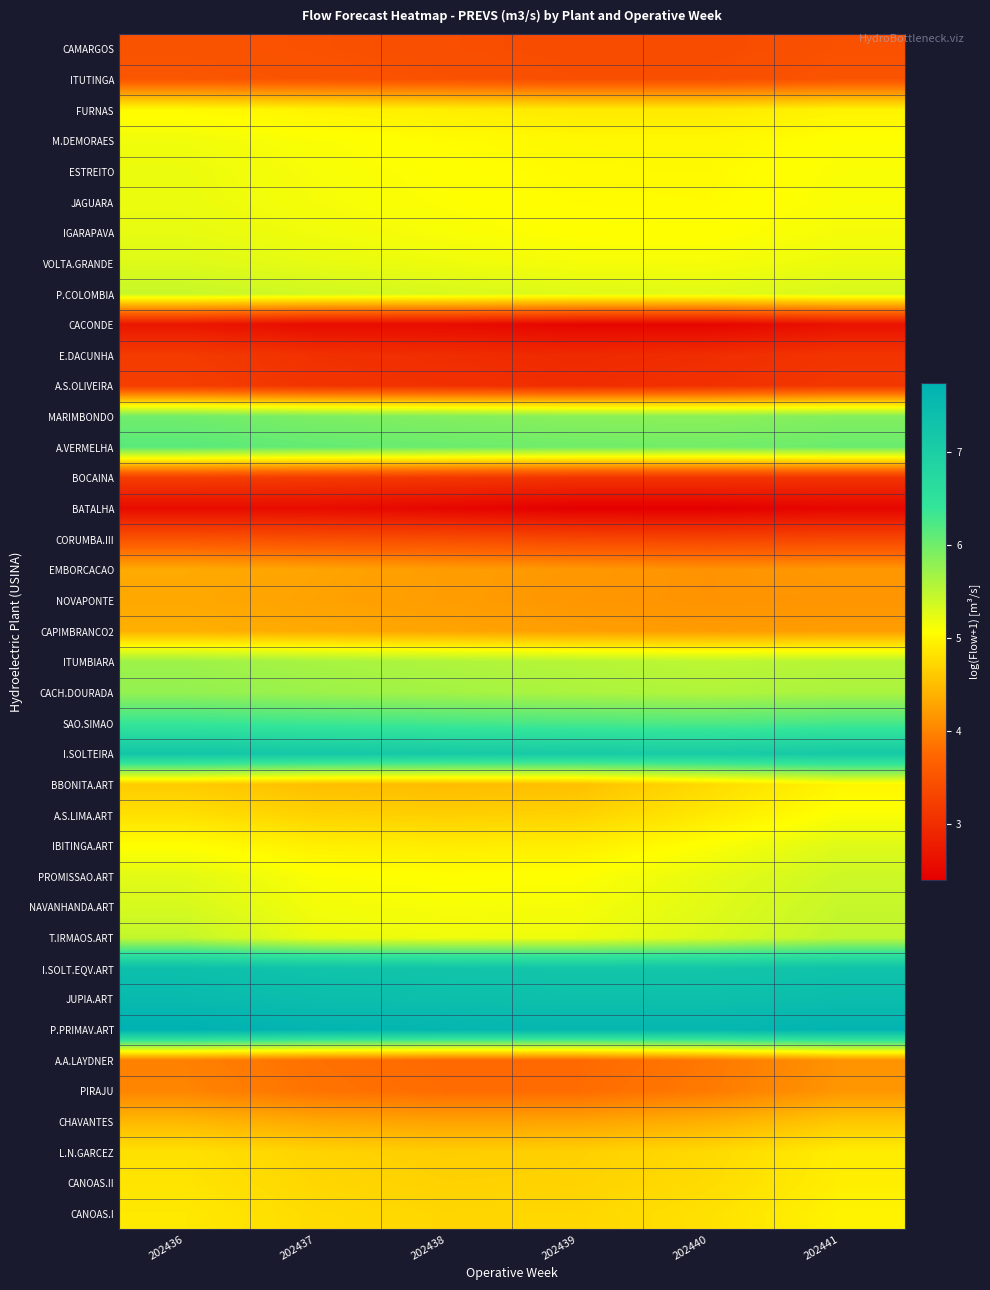

At 202440, list the series in order from largest to smallest.

P.PRIMAV.ART, JUPIA.ART, I.SOLT.EQV.ART, I.SOLTEIRA, SAO.SIMAO, A.VERMELHA, MARIMBONDO, CACH.DOURADA, ITUMBIARA, T.IRMAOS.ART, P.COLOMBIA, NAVANHANDA.ART, PROMISSAO.ART, VOLTA.GRANDE, IBITINGA.ART, IGARAPAVA, JAGUARA, ESTREITO, M.DEMORAES, FURNAS, A.S.LIMA.ART, CANOAS.I, CANOAS.II, BBONITA.ART, L.N.GARCEZ, CHAVANTES, CAPIMBRANCO2, EMBORCACAO, NOVAPONTE, PIRAJU, A.A.LAYDNER, ITUTINGA, CAMARGOS, CORUMBA.III, BOCAINA, A.S.OLIVEIRA, E.DACUNHA, CACONDE, BATALHA